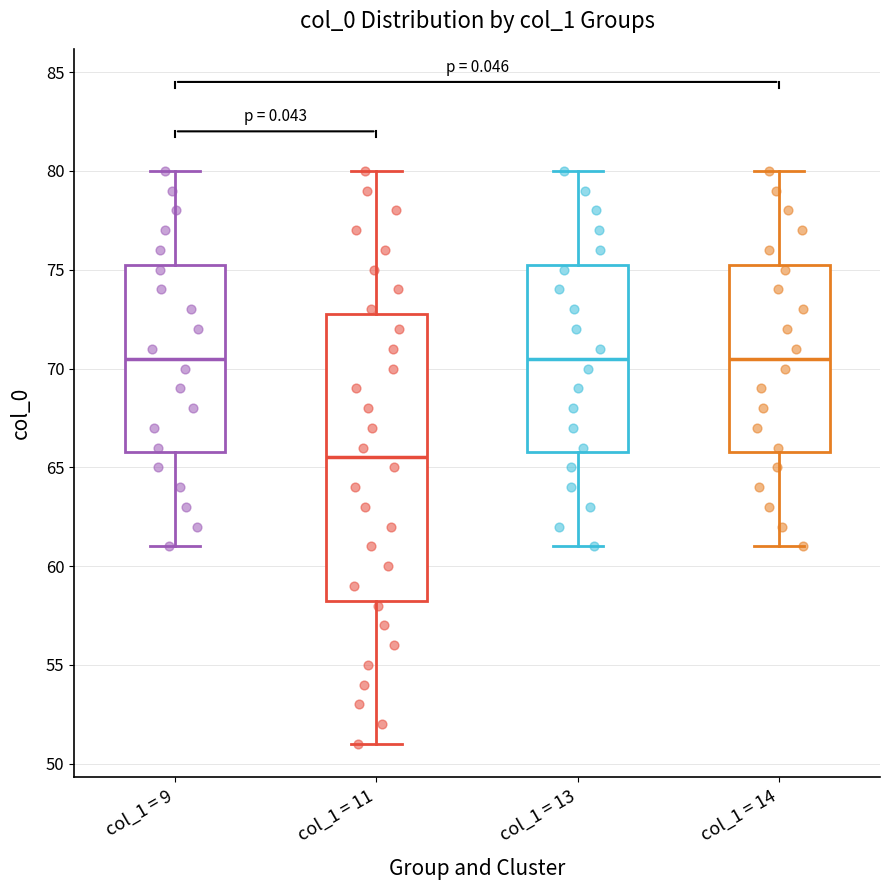

Reading left to right, read every box against the y-axis: the position of its median line, the range the box covers, and the ends of its whiskers. The values are not printed on the chart, so give them approximately, as read against the axis.

col_1 = 9: median 70.5, box 66.0 to 75.5, whiskers 61.0 to 80.0
col_1 = 11: median 65.5, box 58.5 to 73.0, whiskers 51.0 to 80.0
col_1 = 13: median 70.5, box 66.0 to 75.5, whiskers 61.0 to 80.0
col_1 = 14: median 70.5, box 66.0 to 75.5, whiskers 61.0 to 80.0